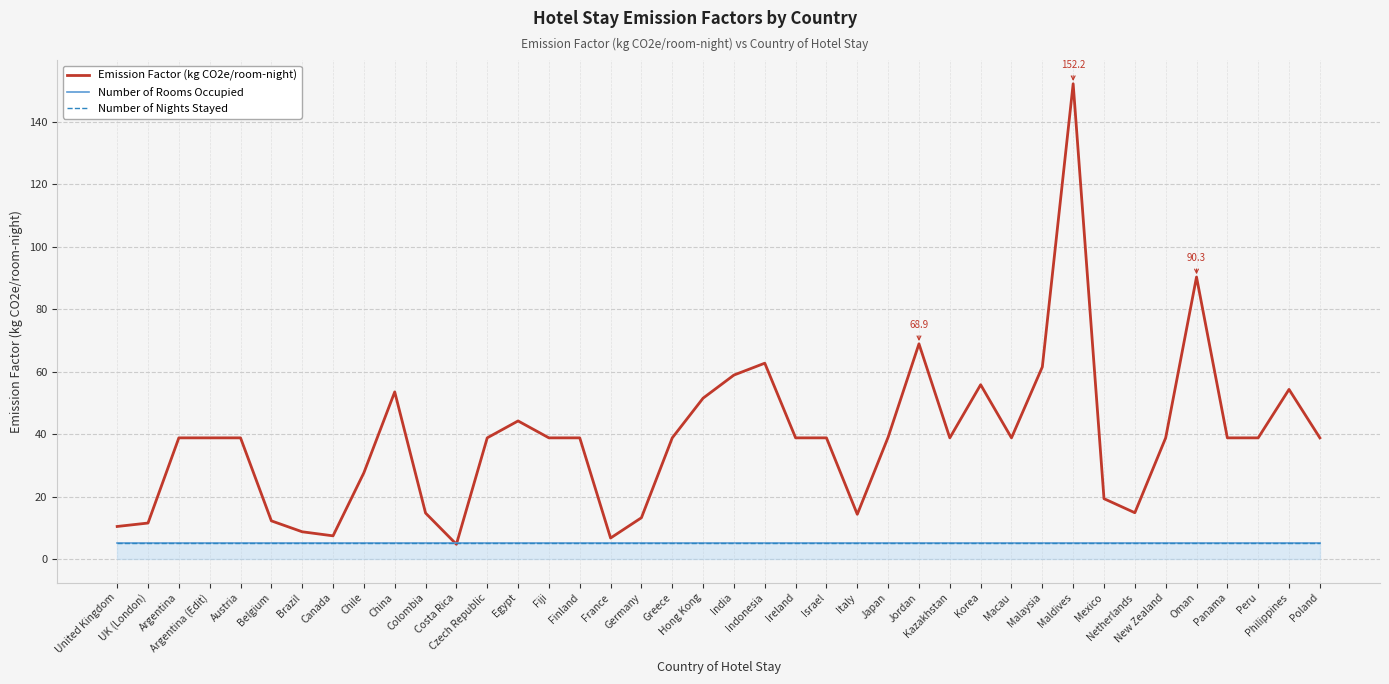

Reading left to right, what are all the values shown in this chart?

Emission Factor (kg CO2e/room-night): United Kingdom=10.4	UK (London)=11.5	Argentina=38.8	Argentina (Edit)=38.8	Austria=38.8	Belgium=12.2	Brazil=8.7	Canada=7.4	Chile=27.6	China=53.5	Colombia=14.7	Costa Rica=4.7	Czech Republic=38.8	Egypt=44.2	Fiji=38.8	Finland=38.8	France=6.7	Germany=13.2	Greece=38.8	Hong Kong=51.5	India=58.9	Indonesia=62.7	Ireland=38.8	Israel=38.8	Italy=14.3	Japan=39.0	Jordan=68.9	Kazakhstan=38.8	Korea=55.8	Macau=38.8	Malaysia=61.5	Maldives=152.2	Mexico=19.3	Netherlands=14.8	New Zealand=38.8	Oman=90.3	Panama=38.8	Peru=38.8	Philippines=54.3	Poland=38.8
Number of Rooms Occupied: United Kingdom=5.0	UK (London)=5.0	Argentina=5.0	Argentina (Edit)=5.0	Austria=5.0	Belgium=5.0	Brazil=5.0	Canada=5.0	Chile=5.0	China=5.0	Colombia=5.0	Costa Rica=5.0	Czech Republic=5.0	Egypt=5.0	Fiji=5.0	Finland=5.0	France=5.0	Germany=5.0	Greece=5.0	Hong Kong=5.0	India=5.0	Indonesia=5.0	Ireland=5.0	Israel=5.0	Italy=5.0	Japan=5.0	Jordan=5.0	Kazakhstan=5.0	Korea=5.0	Macau=5.0	Malaysia=5.0	Maldives=5.0	Mexico=5.0	Netherlands=5.0	New Zealand=5.0	Oman=5.0	Panama=5.0	Peru=5.0	Philippines=5.0	Poland=5.0
Number of Nights Stayed: United Kingdom=5.0	UK (London)=5.0	Argentina=5.0	Argentina (Edit)=5.0	Austria=5.0	Belgium=5.0	Brazil=5.0	Canada=5.0	Chile=5.0	China=5.0	Colombia=5.0	Costa Rica=5.0	Czech Republic=5.0	Egypt=5.0	Fiji=5.0	Finland=5.0	France=5.0	Germany=5.0	Greece=5.0	Hong Kong=5.0	India=5.0	Indonesia=5.0	Ireland=5.0	Israel=5.0	Italy=5.0	Japan=5.0	Jordan=5.0	Kazakhstan=5.0	Korea=5.0	Macau=5.0	Malaysia=5.0	Maldives=5.0	Mexico=5.0	Netherlands=5.0	New Zealand=5.0	Oman=5.0	Panama=5.0	Peru=5.0	Philippines=5.0	Poland=5.0